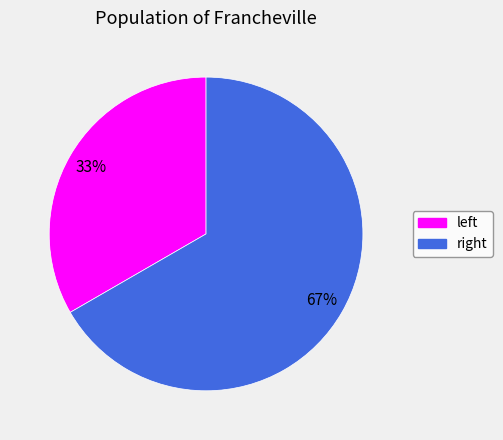

Rank the categories by value from highest to lowest.

right, left